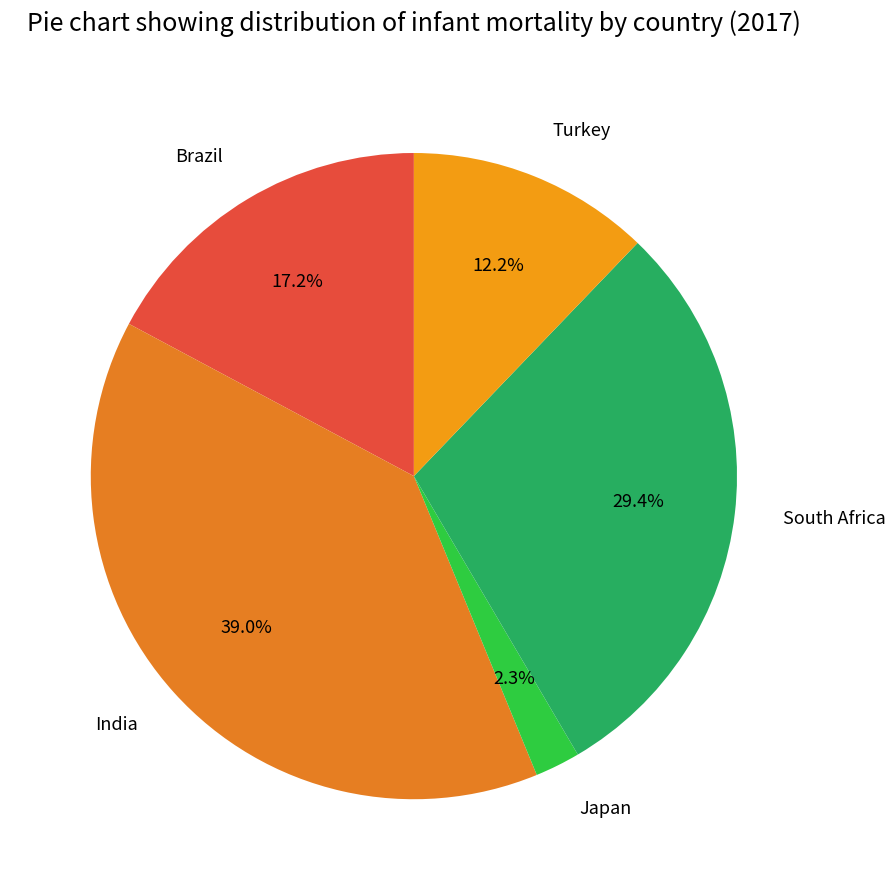

Count the number of slices in the pie.

5